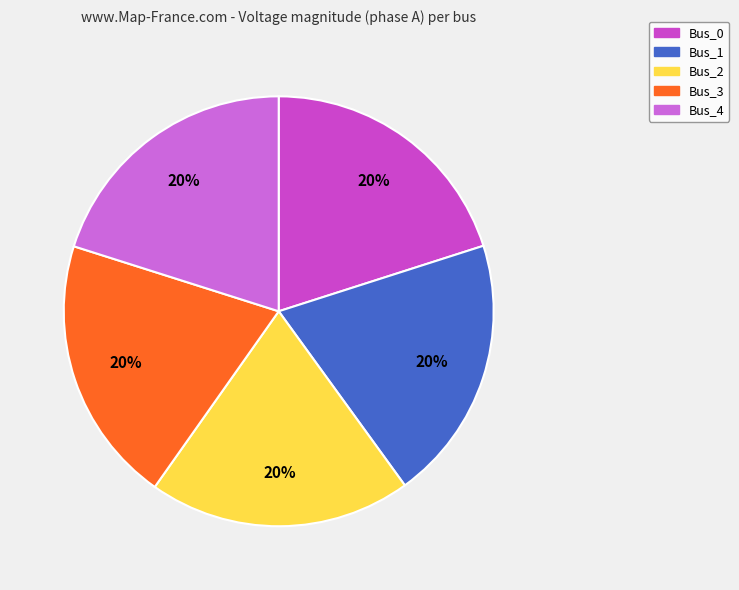

How many segments does this pie chart have?

5